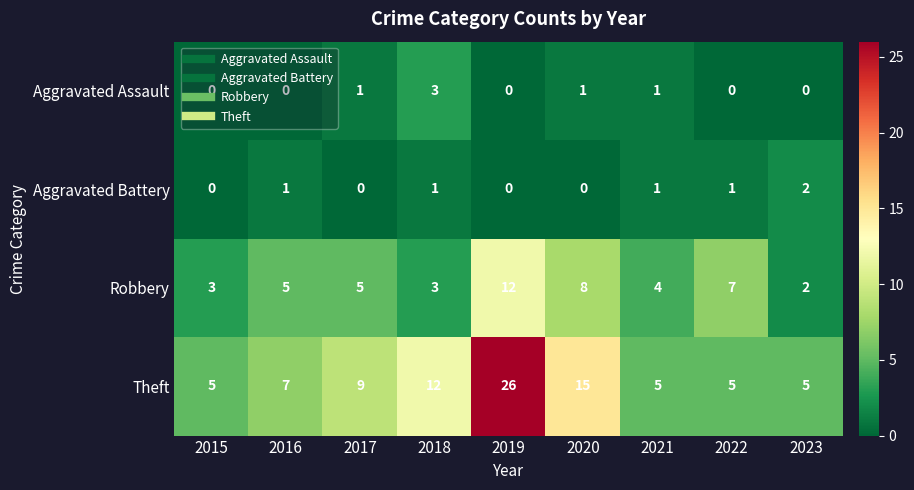

True or false: Theft has a value of 11 at 2016.

False